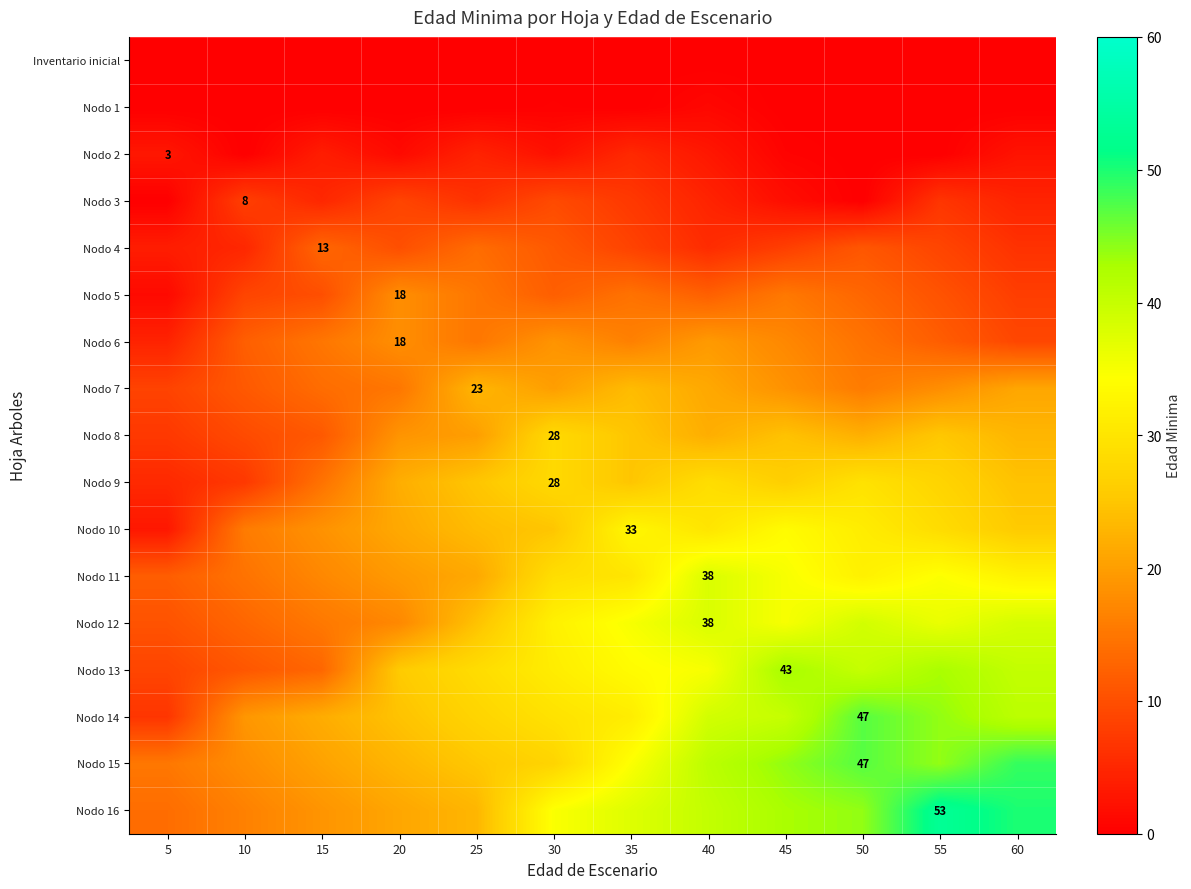

The value of Nodo 14 at 45 is 53.6. True or false?

False